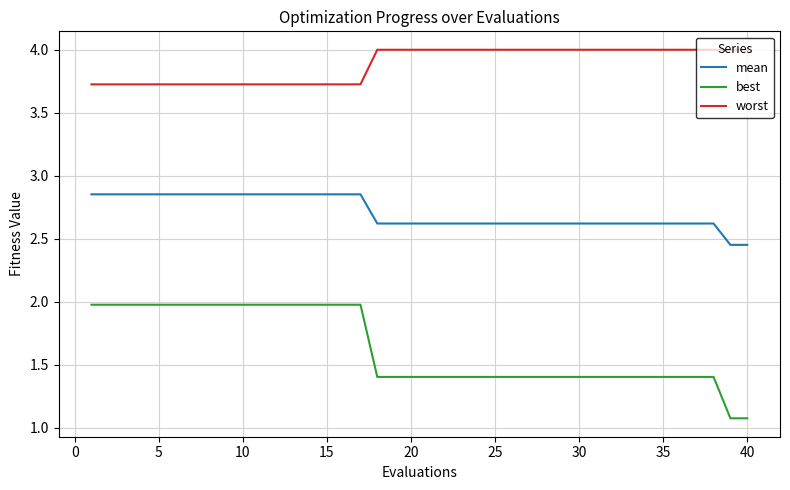

Rank the series by their maximum value, from highest to lowest.

worst, mean, best